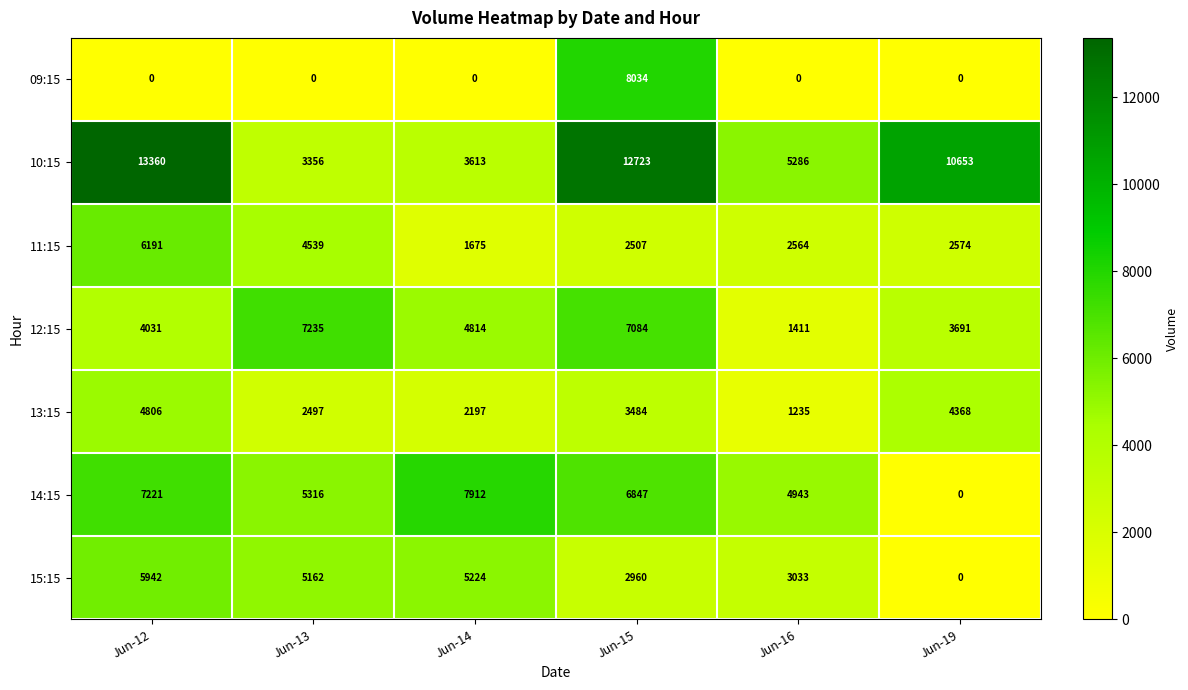

What is the greatest value displayed?

13360